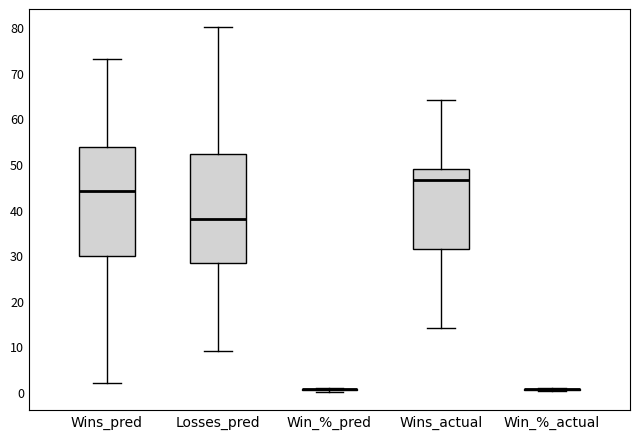

Reading left to right, read every box against the y-axis: the position of its median line, the range the box covers, and the ends of its whiskers. The values are not printed on the chart, so give them approximately, as read against the axis.

Wins_pred: median 44, box 30 to 54, whiskers 2 to 73
Losses_pred: median 38, box 28 to 52, whiskers 9 to 80
Win_%_pred: box collapsed to a line at 1, whiskers 0 to 1
Wins_actual: median 47, box 31 to 49, whiskers 14 to 64
Win_%_actual: box collapsed to a line at 1, whiskers 0 to 1